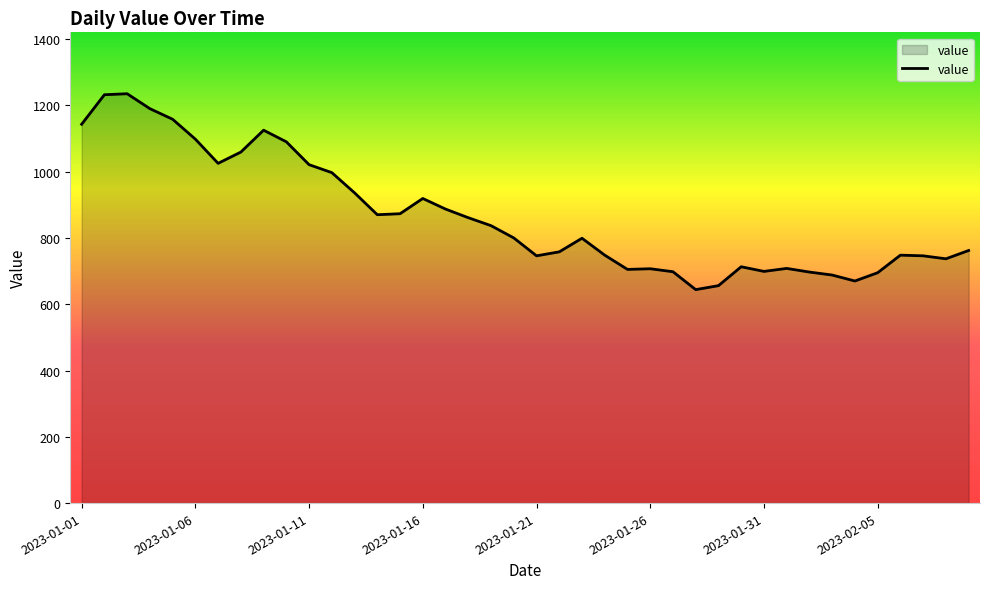

What is the difference between the maximum and minimum values?

591